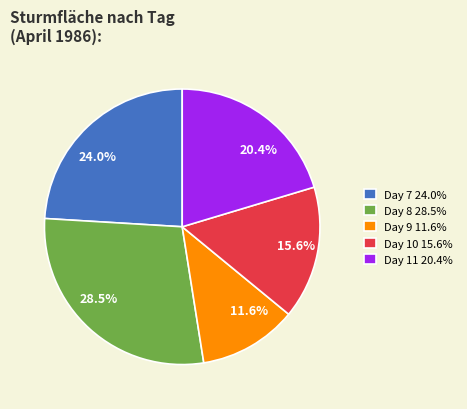

Which has a higher value, 24.0% or 20.4%?

24.0%